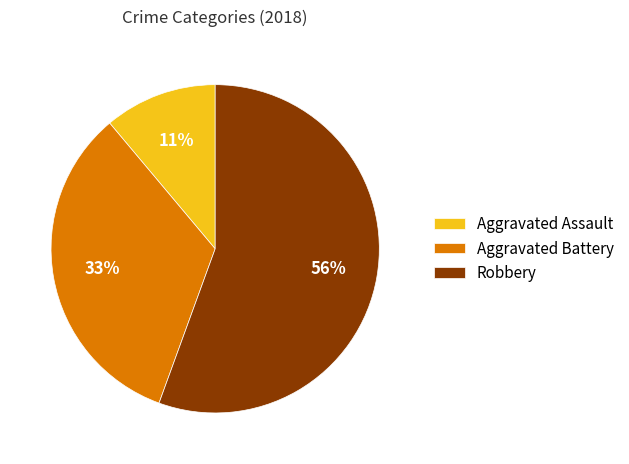

Does Aggravated Battery account for over 50% of the chart?

No